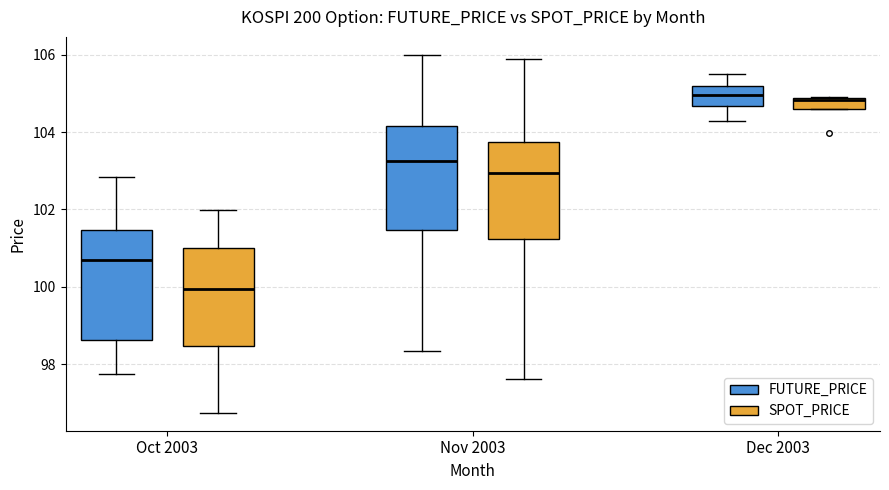

Where is the lower edge of the box for Dec 2003 (SPOT_PRICE) on the y-axis? The values are not printed on the chart, so give them approximately, as read against the axis.

104.6